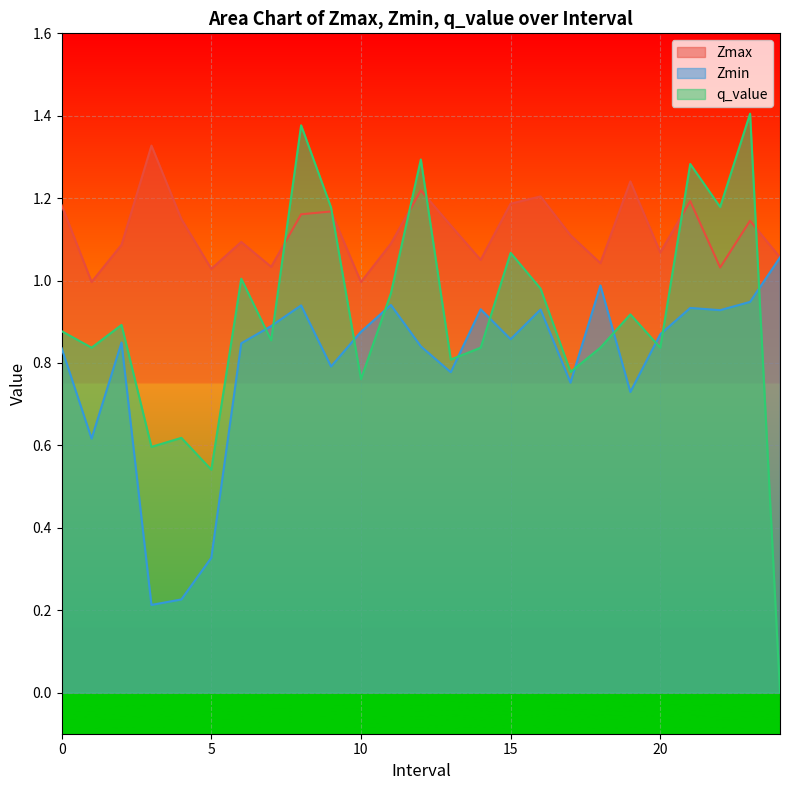

True or false: Zmin and q_value cross at least once.

True